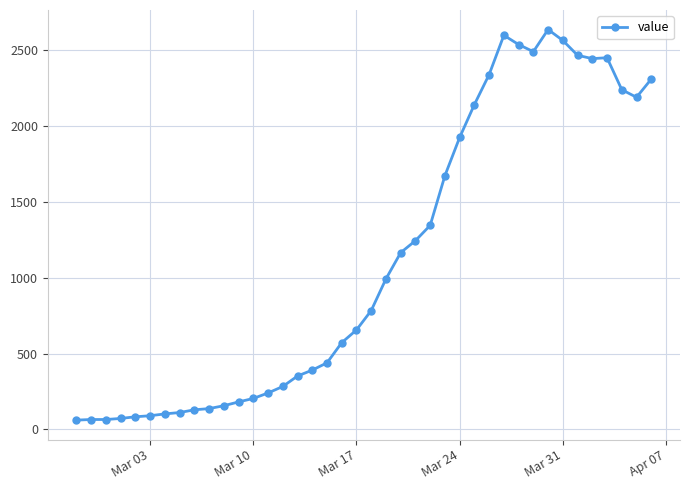

How many distinct data groups are displayed?

1